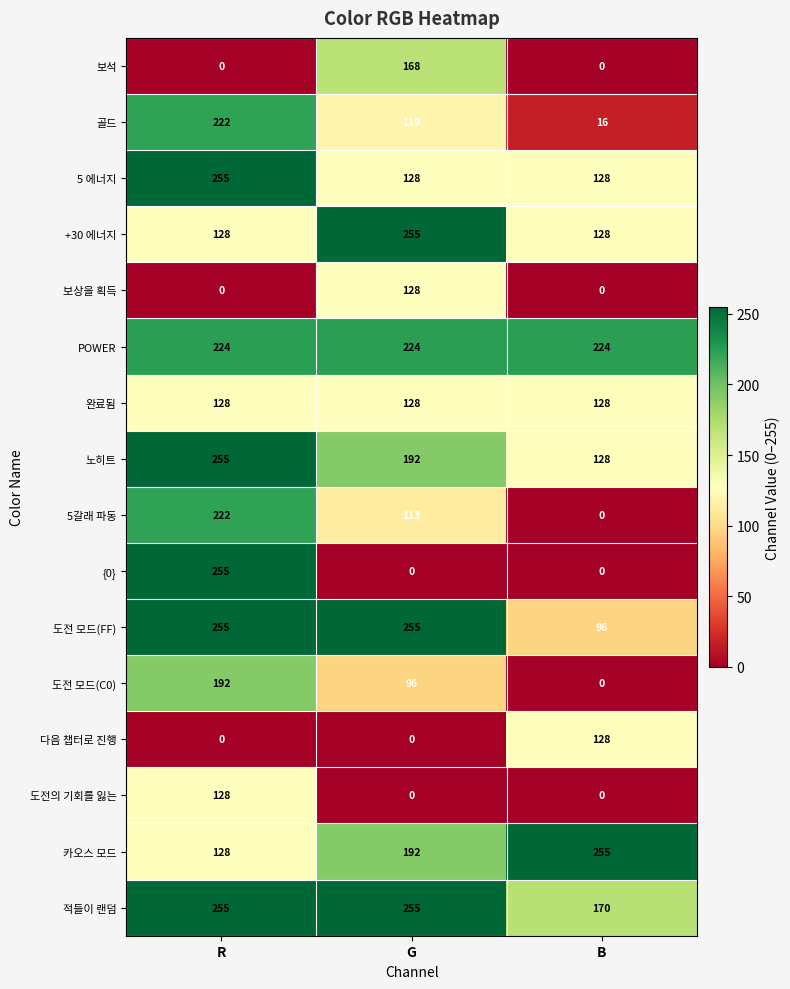

The POWER series shows 368 at R. True or false?

False